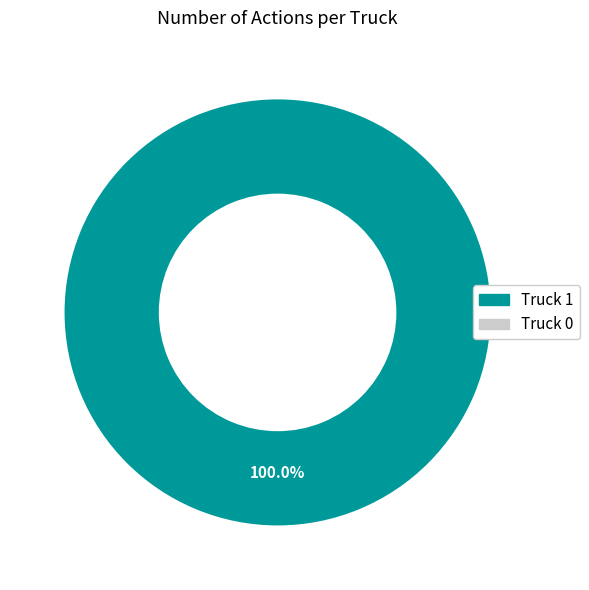

Is it true that Truck 1 is 100% of the pie?

True